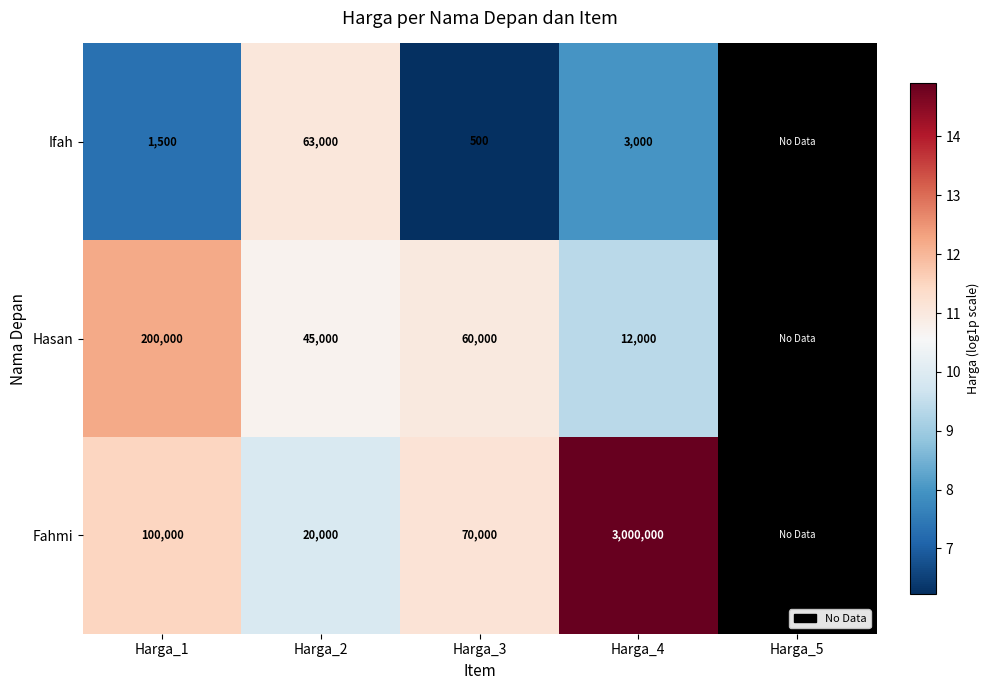

Rank the series at Harga_3 from lowest to highest value.

Ifah, Hasan, Fahmi